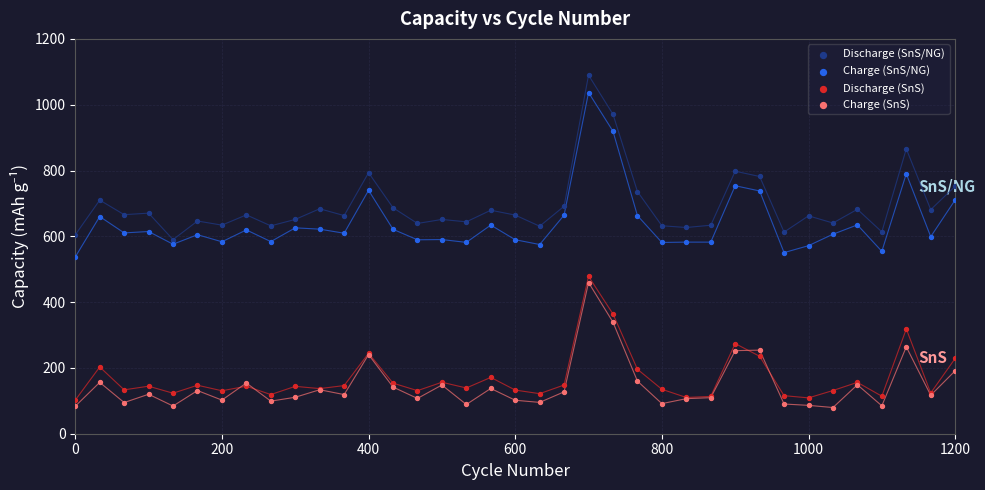

In the Discharge (SnS/NG) series, what Y value is closest to 839?

865.6